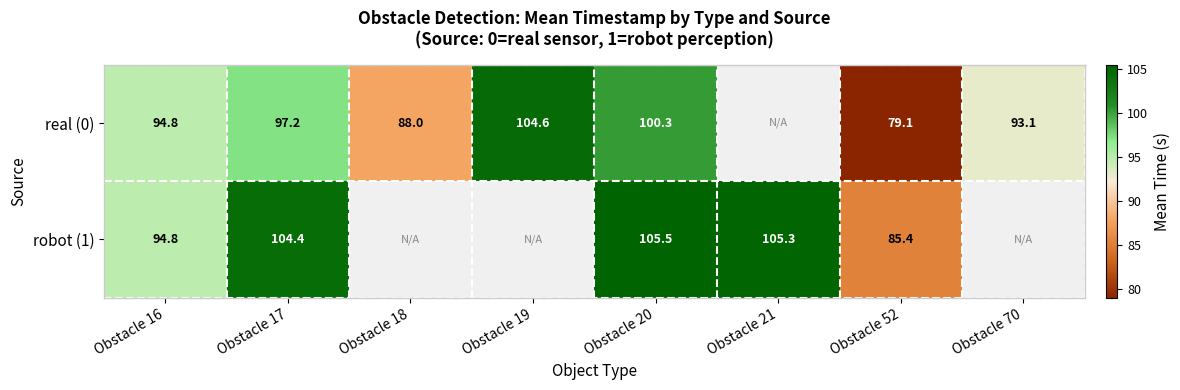

Where does the real (0) series first go above 97?

Obstacle 17